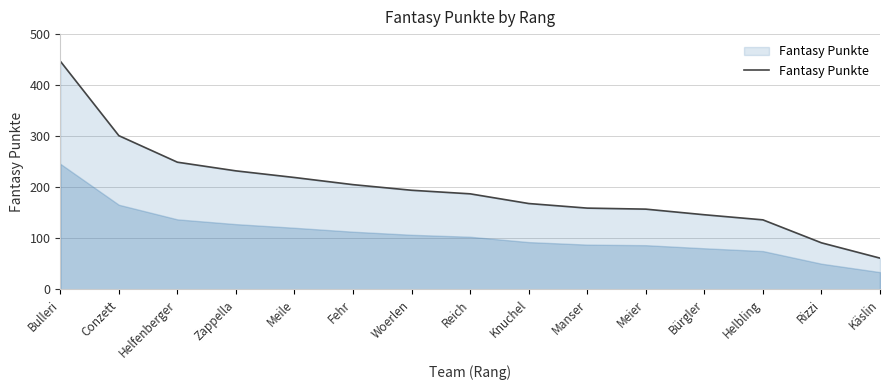

At which category does the chart reach its minimum across all series?

Käslin